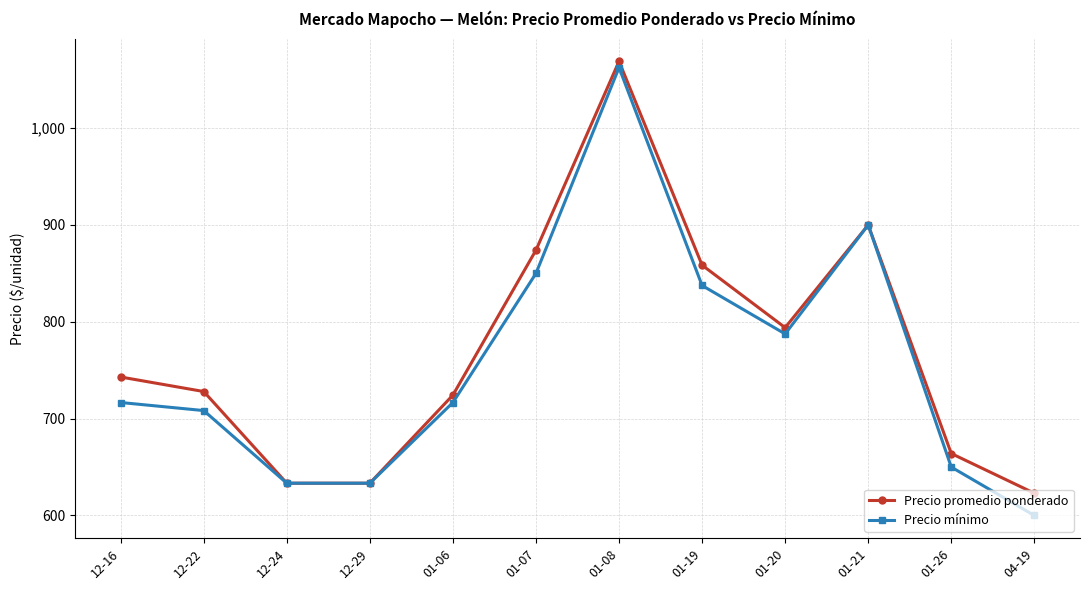

What are all the series names shown in the legend?

Precio promedio ponderado, Precio mínimo